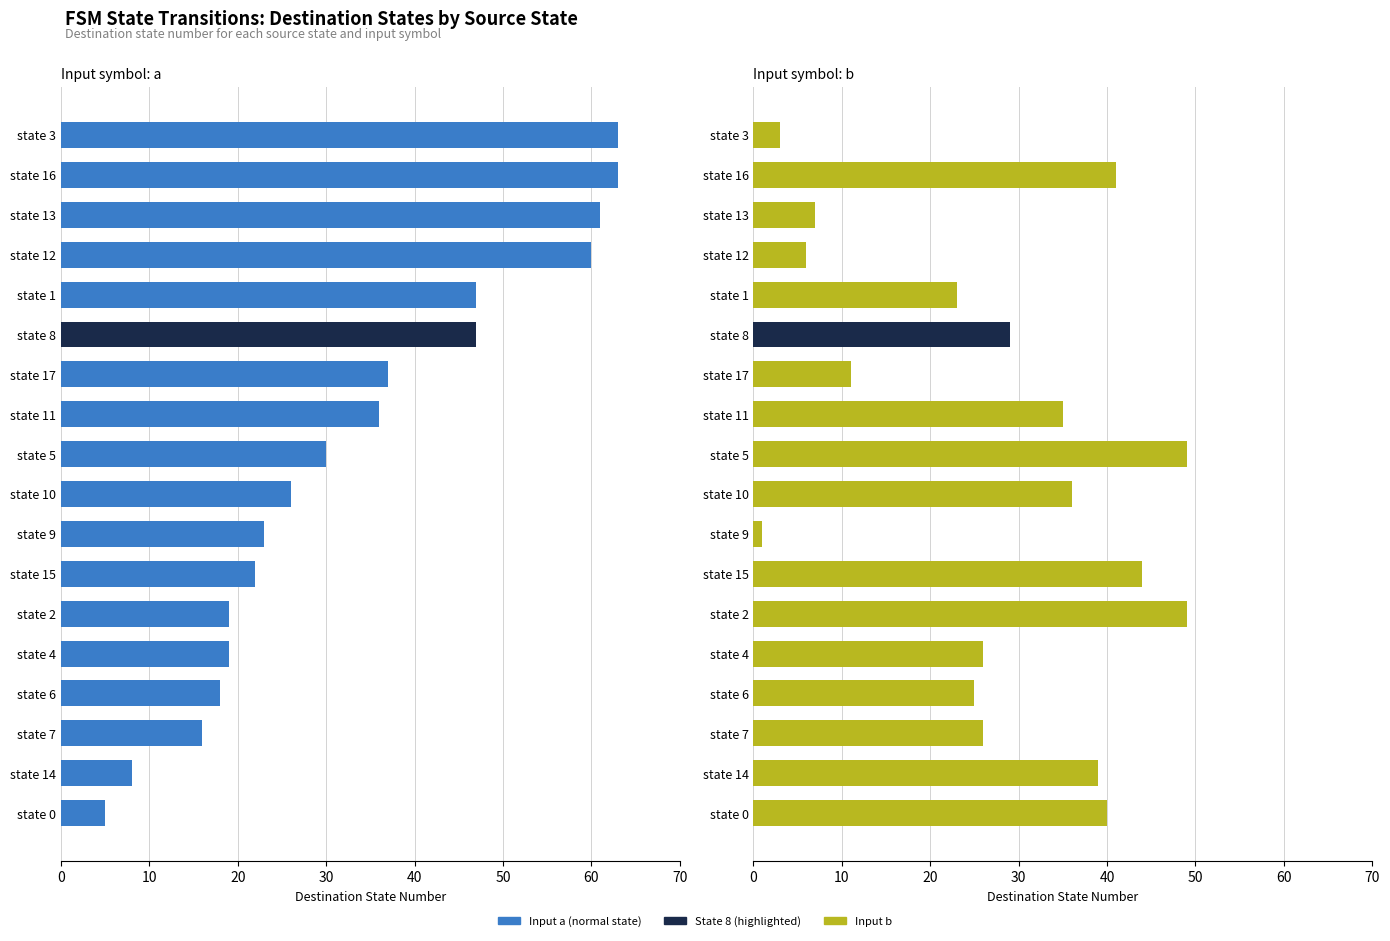

The destination_state (input a) series shows 11 at state 7. True or false?

False